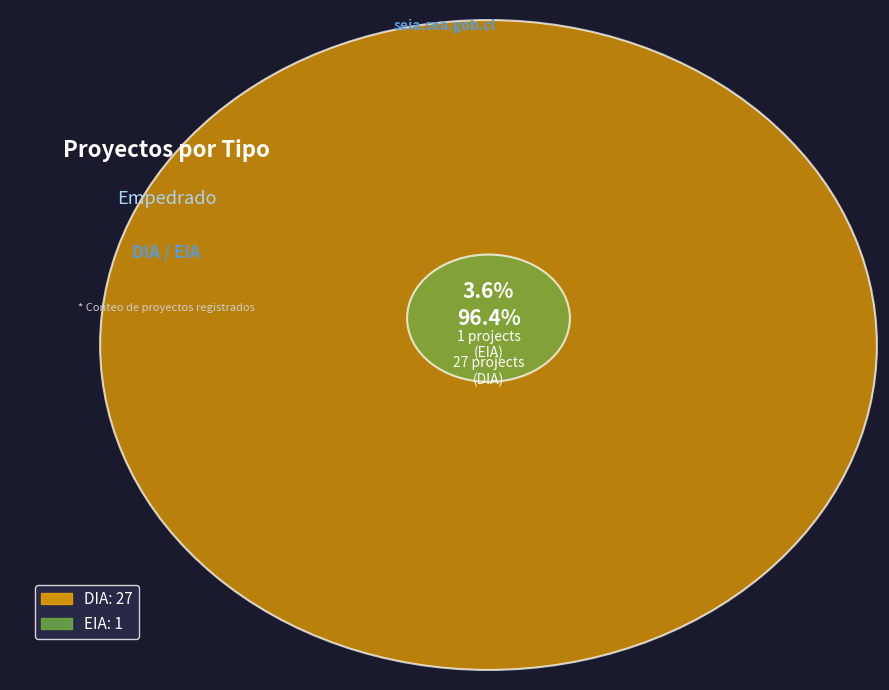

Rank the categories by value from lowest to highest.

EIA, DIA